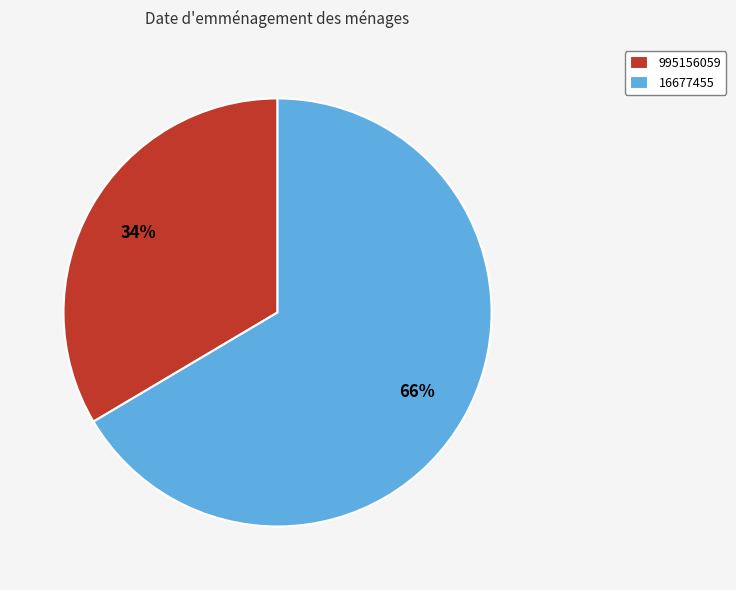

Does 995156059 account for over 50% of the chart?

No